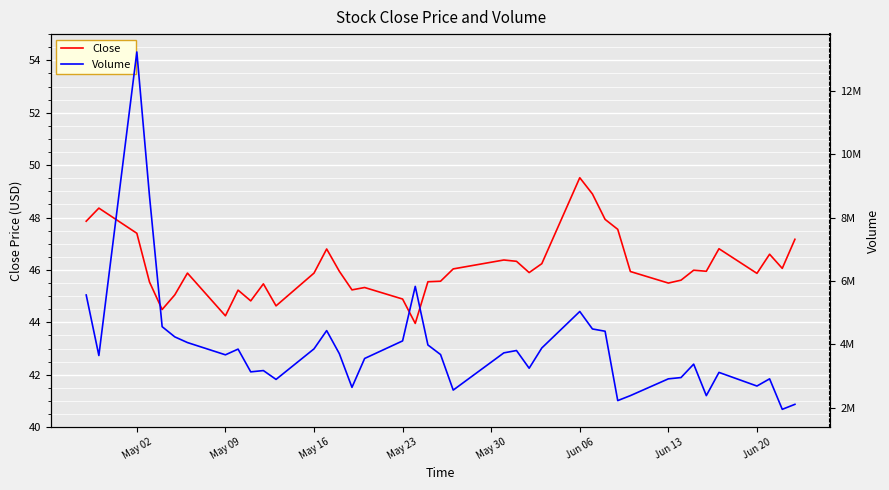

The Close series shows 14.5 at May 16. True or false?

False